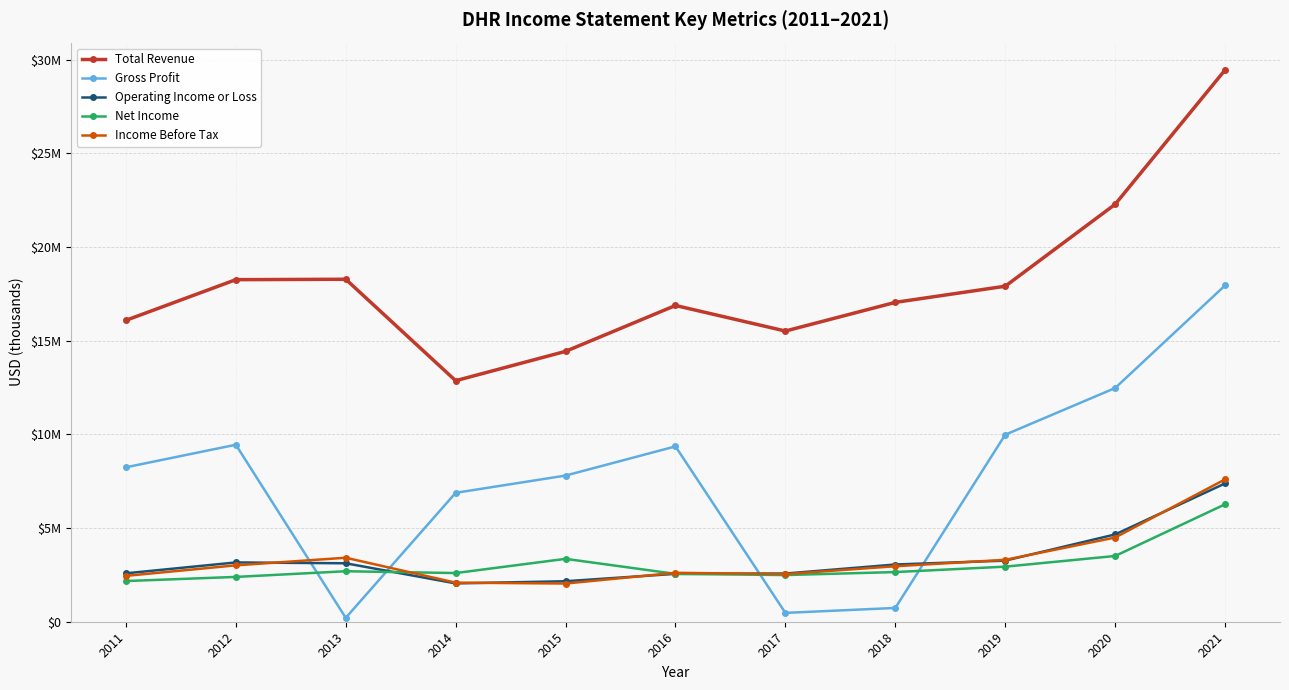

Is this an area chart (filled region under the line)?

No